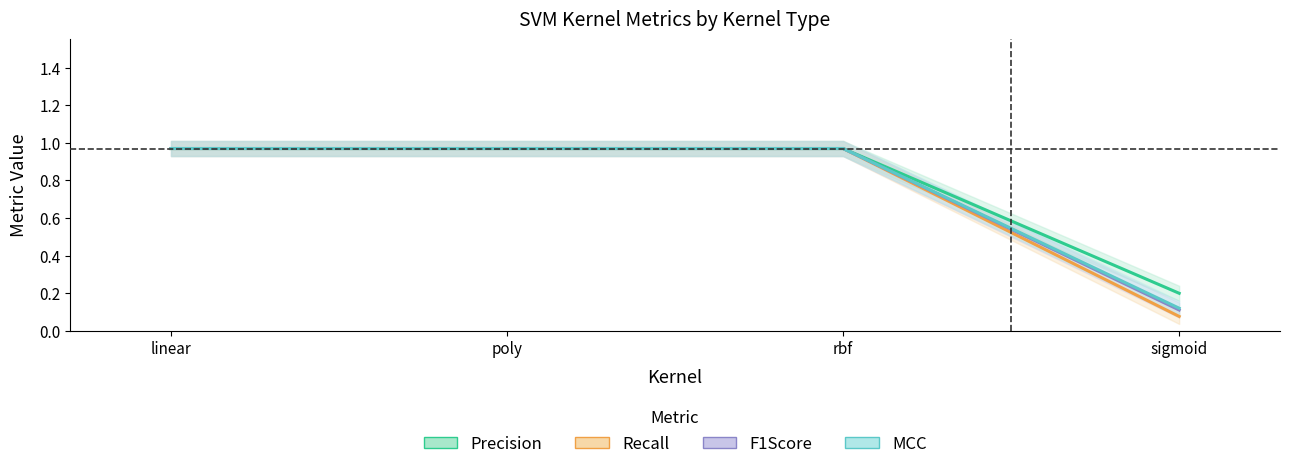

Is this an area chart (filled region under the line)?

No